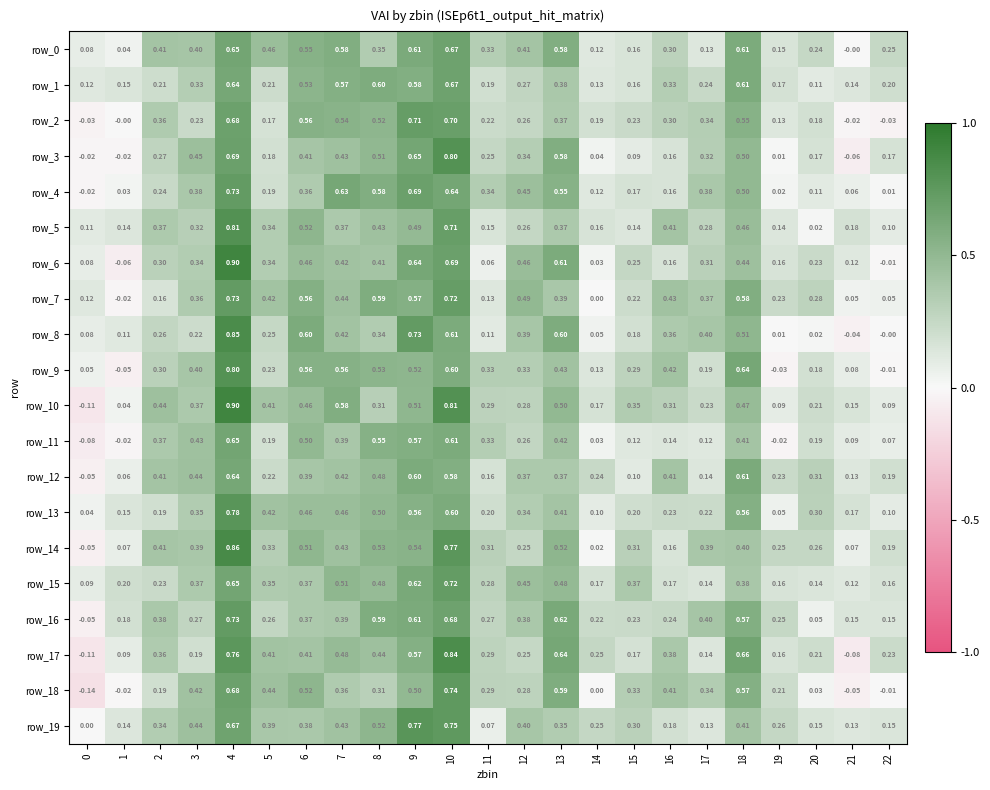

Is the value of row_7 at 7 greater than the value of row_3 at 19?

Yes